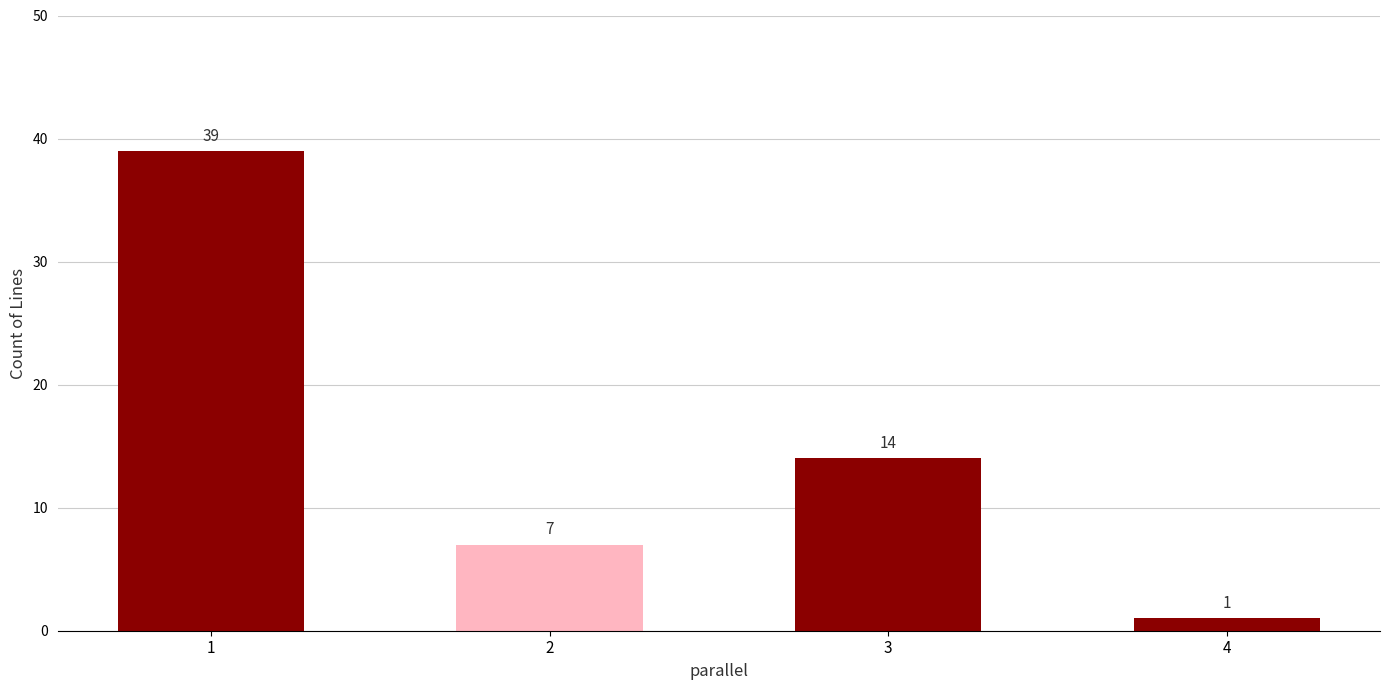

Between 1 and 2, which is larger?

1